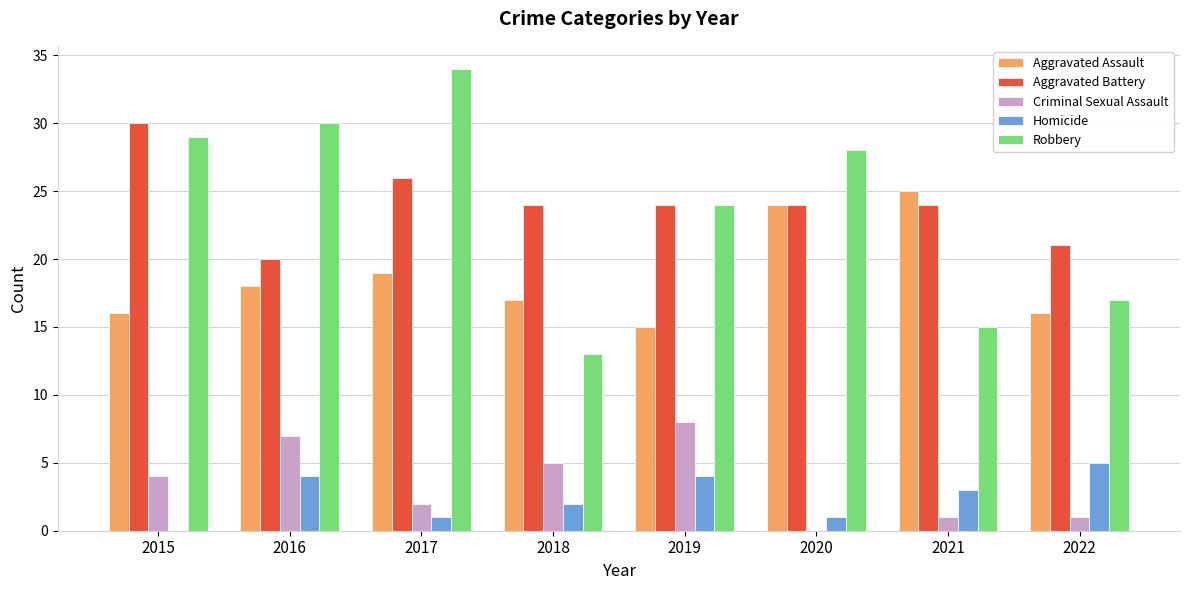

How many series are shown in this chart?

5